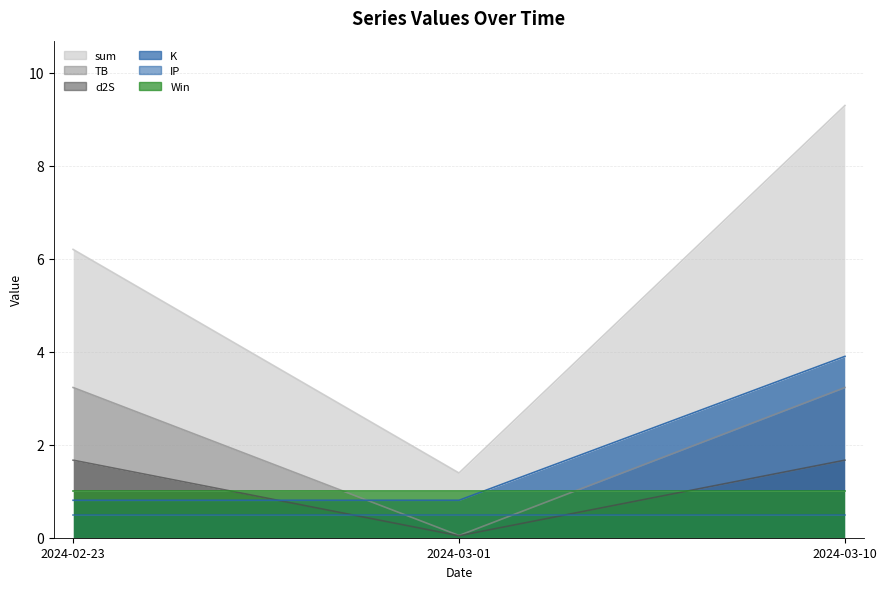

At which label does sum reach its peak?

2024-03-10